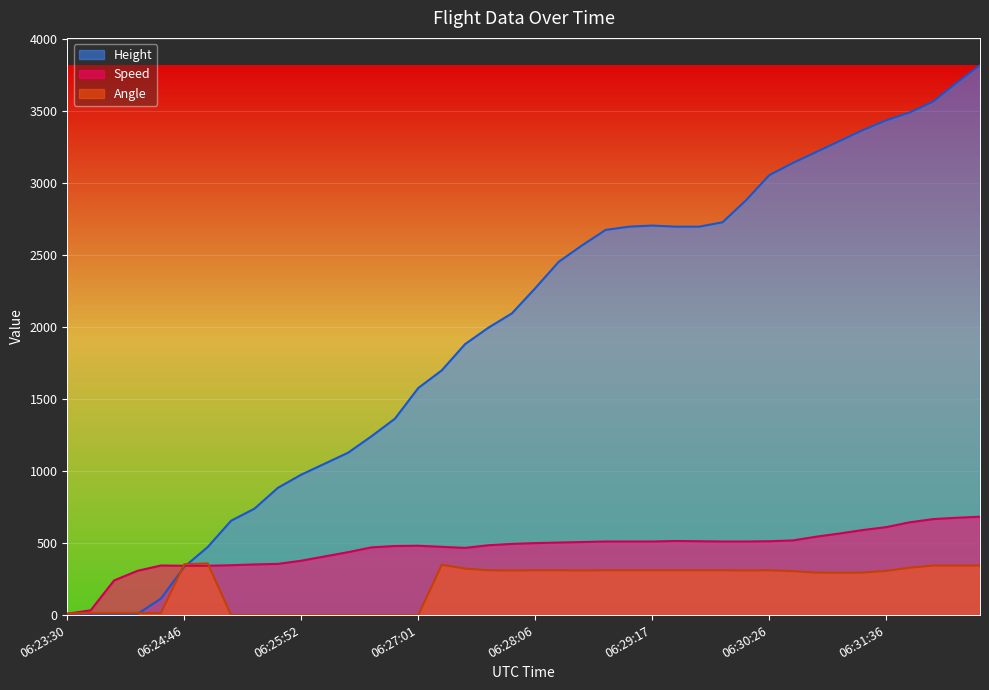

Which series has the largest range (max minus min)?

Height